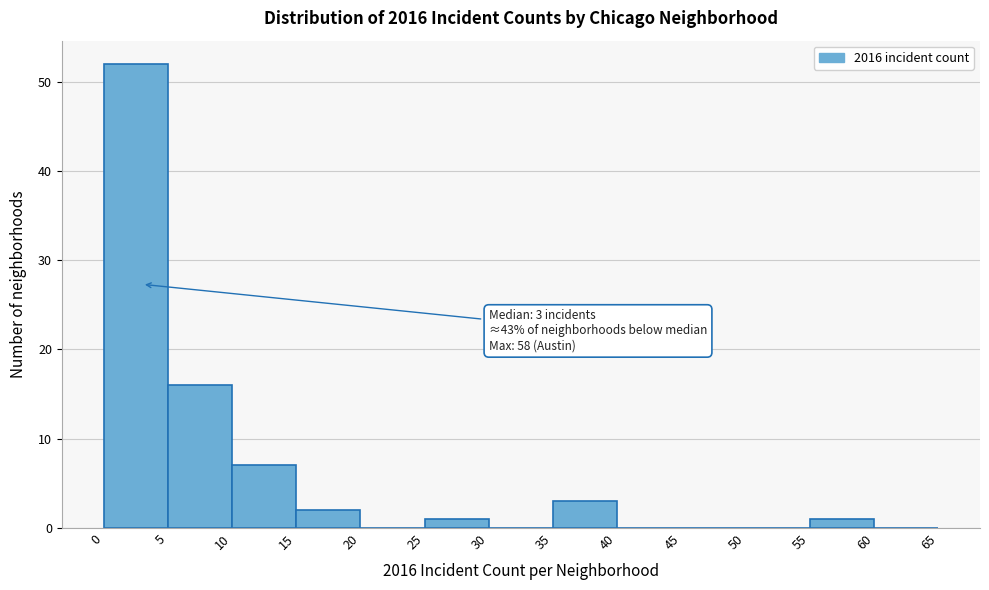

Over which range of the x-axis is the bar tallest?

0 to 5